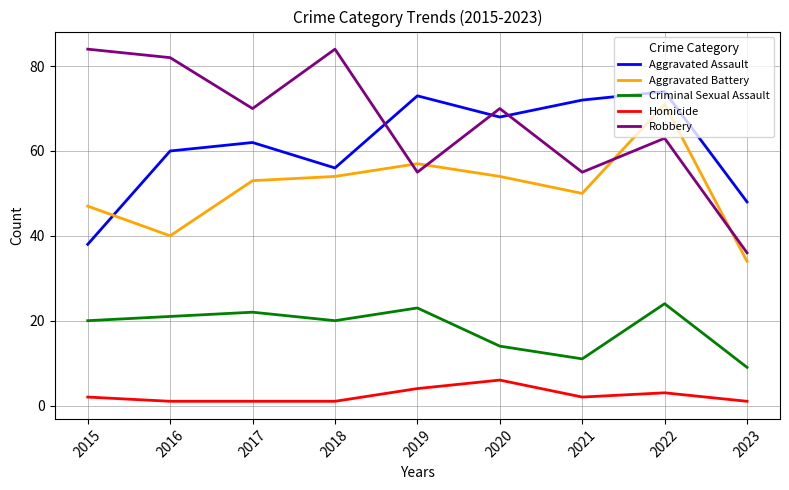

What is the highest value of the Aggravated Battery series?

71